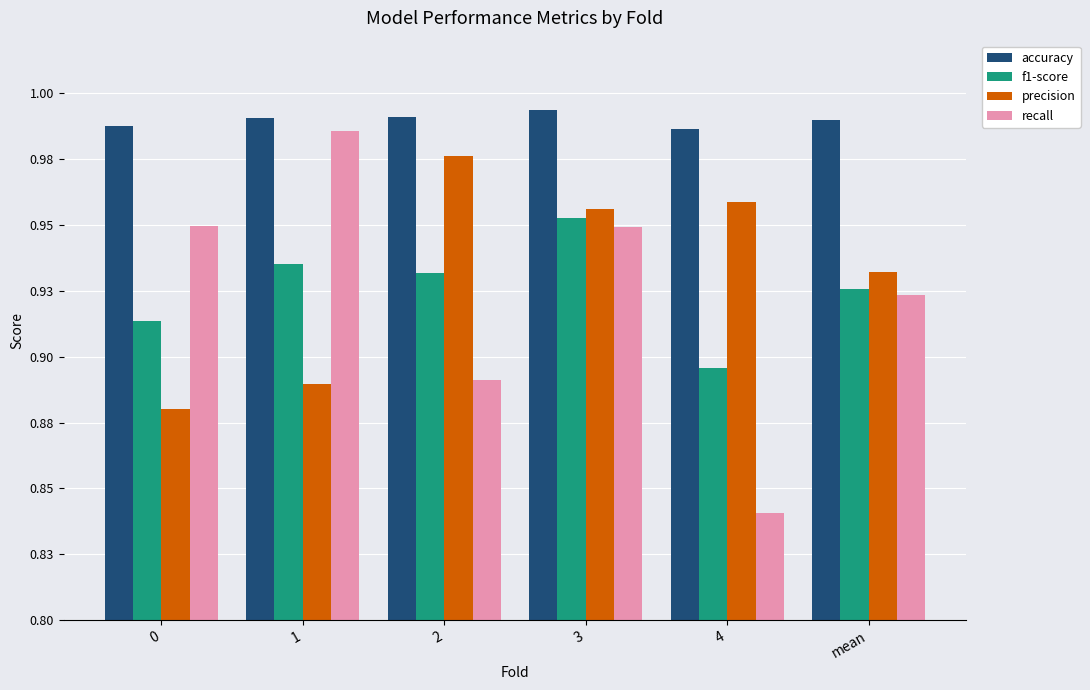

What is the sum of all precision values?

5.6